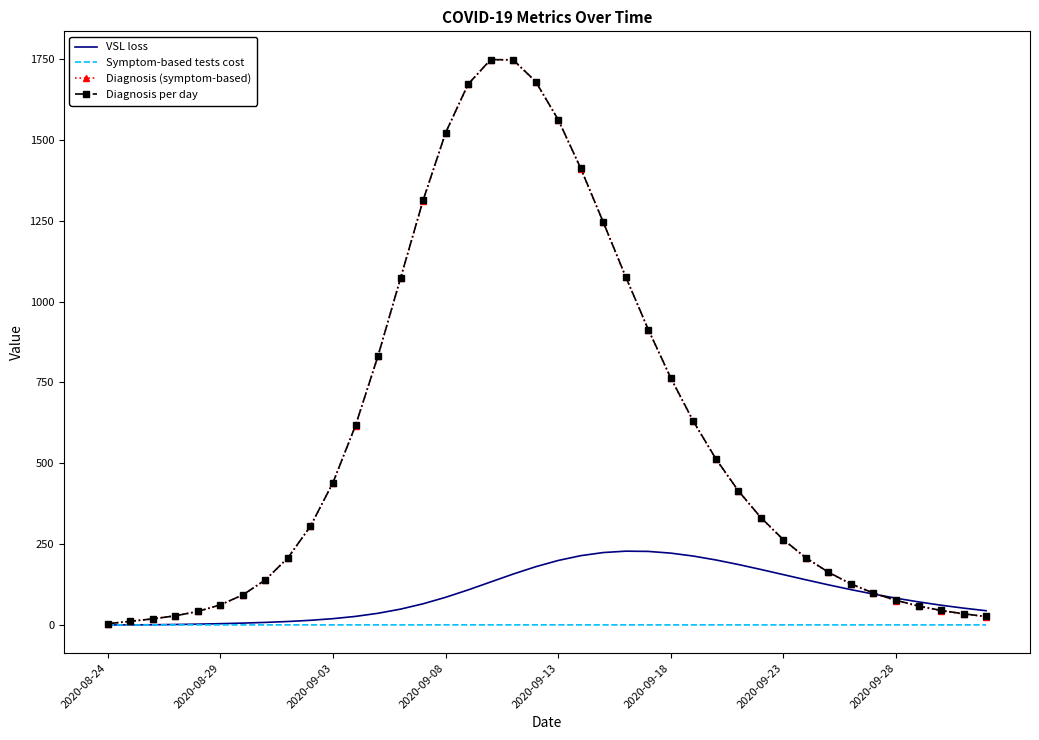

What is the highest value of the VSL loss series?

228.2